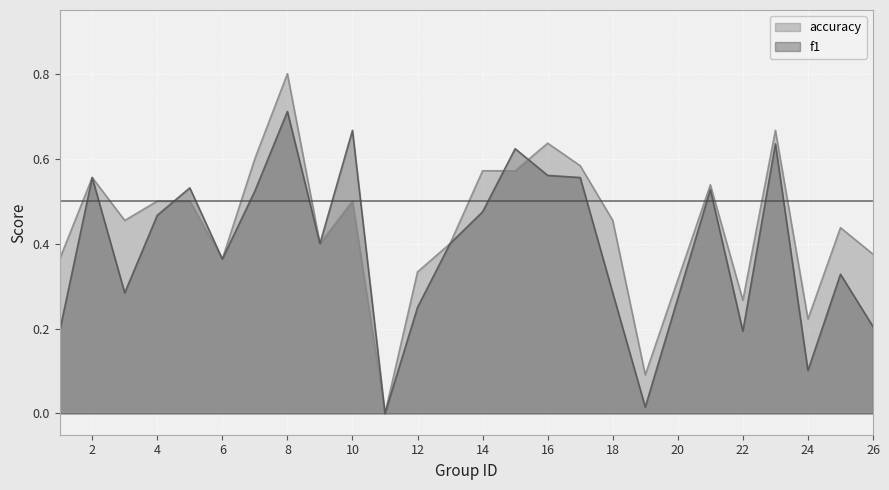

Which series ends up on top after the final intersection of f1 and accuracy?

accuracy